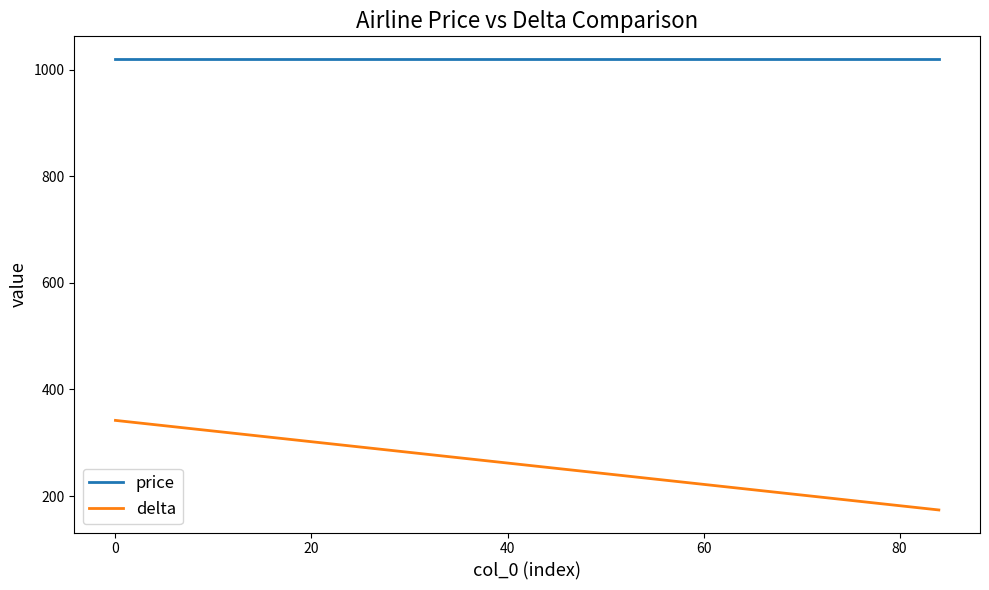

Which series has the widest spread of values?

delta